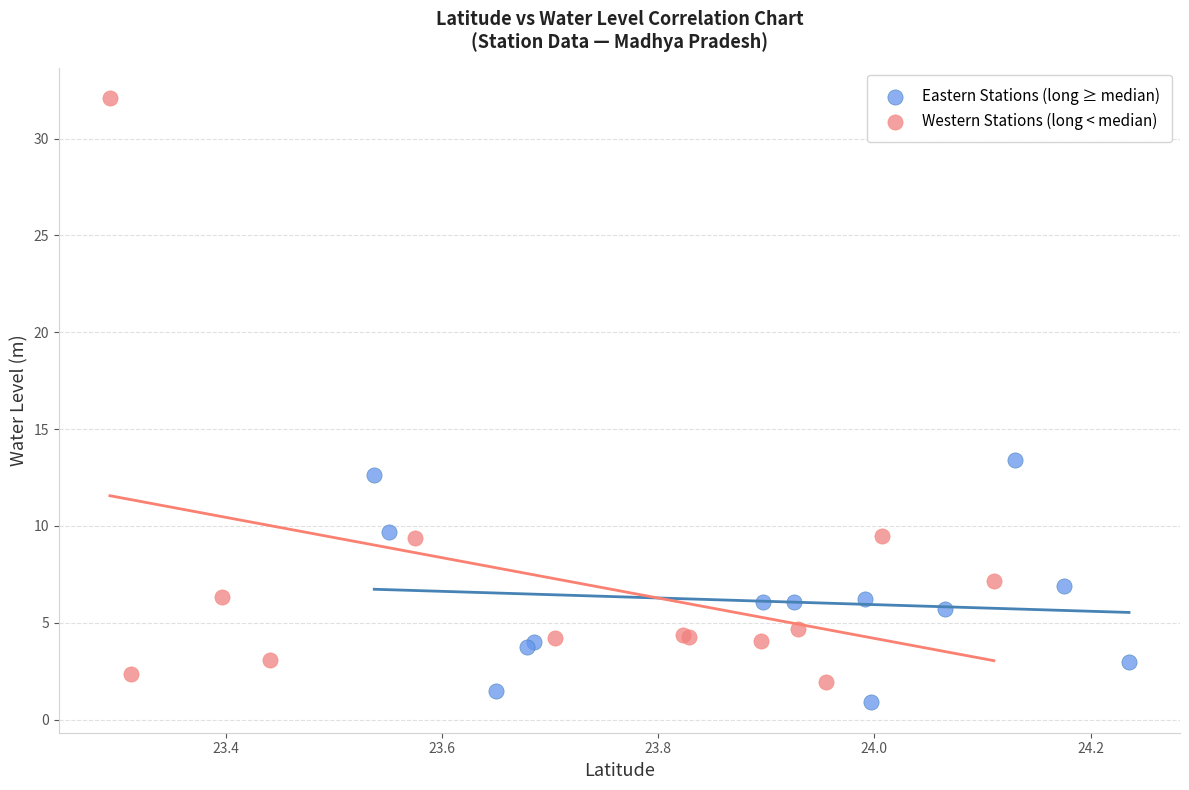

Which series reaches the minimum Y coordinate?

Eastern Stations (long ≥ median)